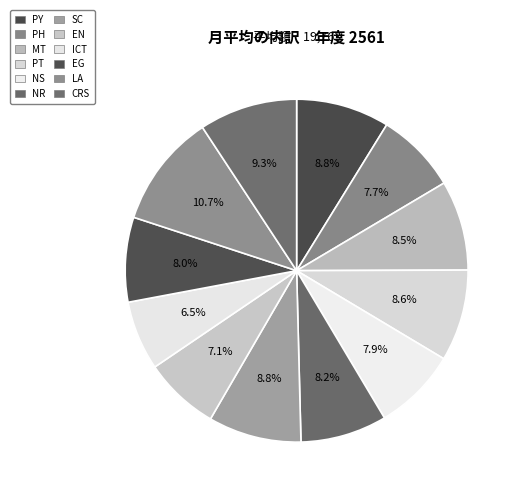

How many segments does this pie chart have?

12